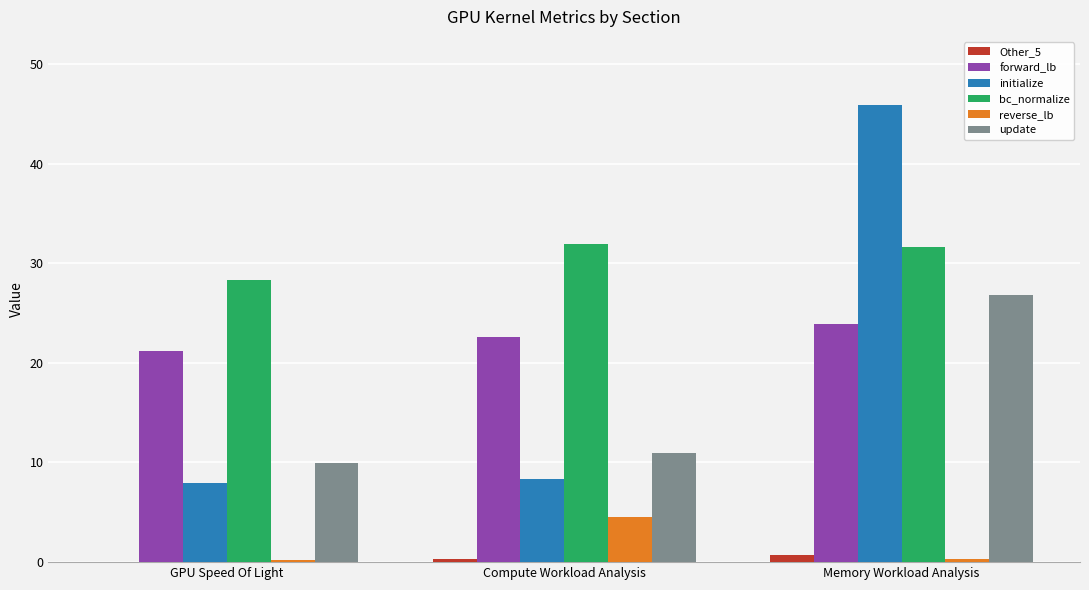

What is the total value across all series at GPU Speed Of Light?

67.7